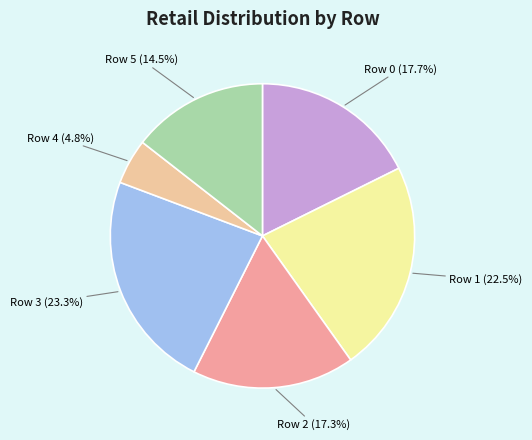

Between Row 3 and Row 5, which is larger?

Row 3